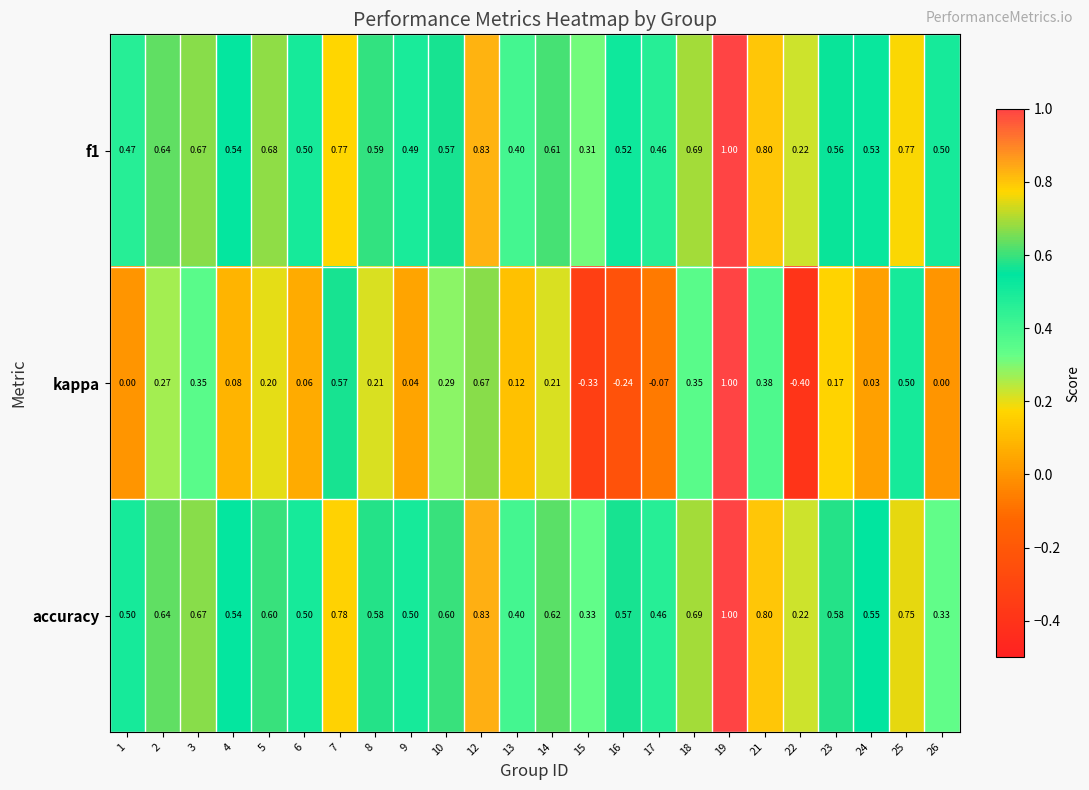

Which series has the largest range (max minus min)?

kappa